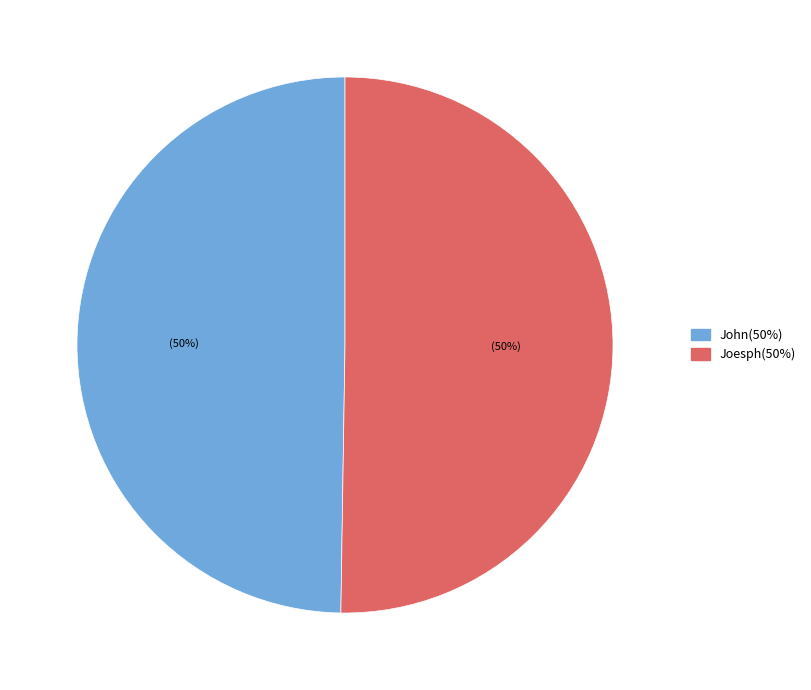

To the nearest percent, what percentage of the pie is Joesph?

50%